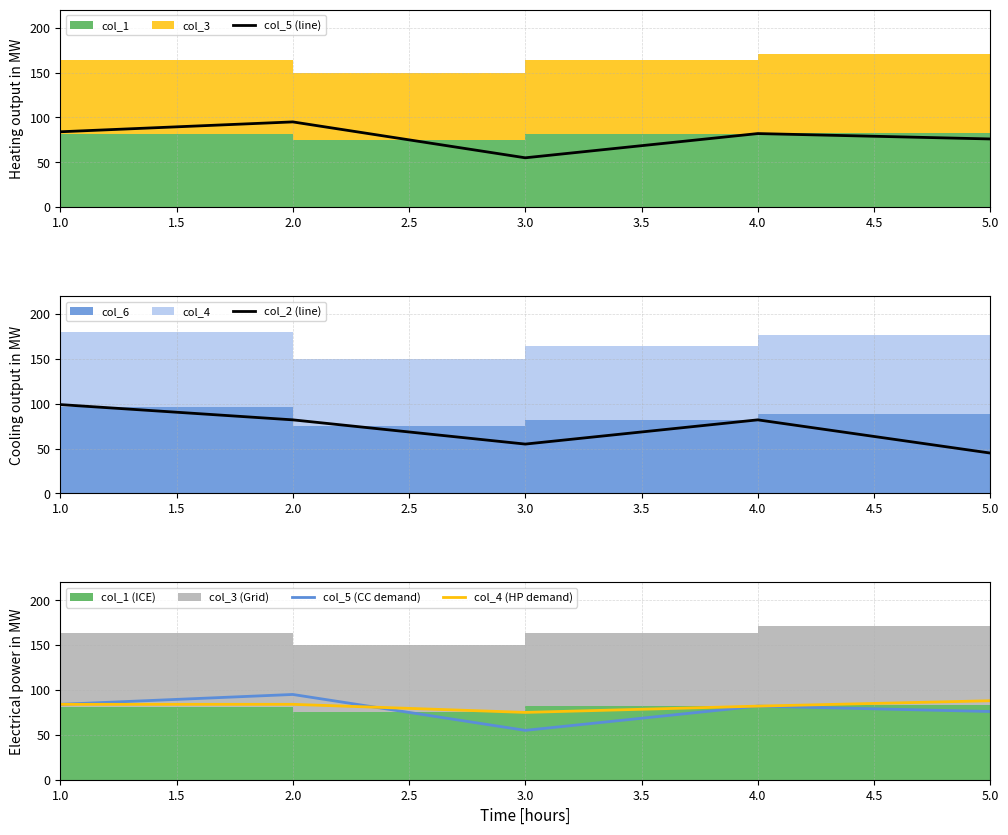

The value of col_4 (HP demand) at 1.0 is 84. True or false?

True